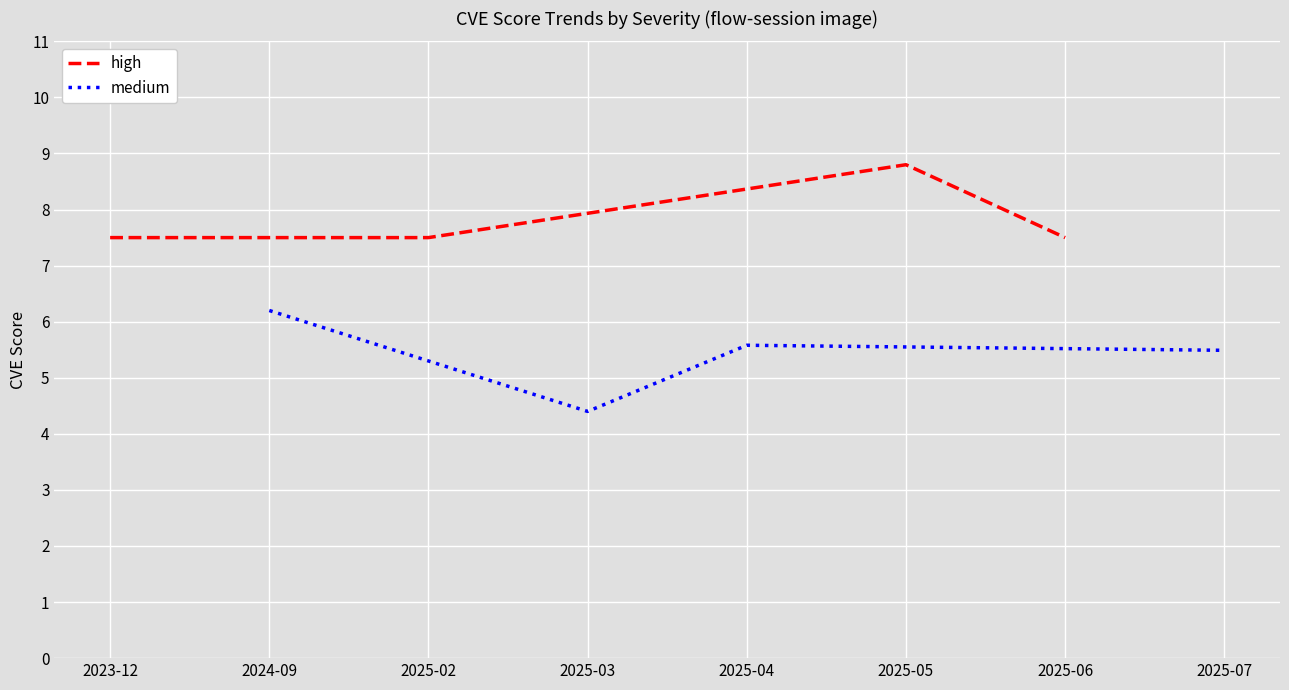

What is the value of the high point at the 1st from the left?

7.5